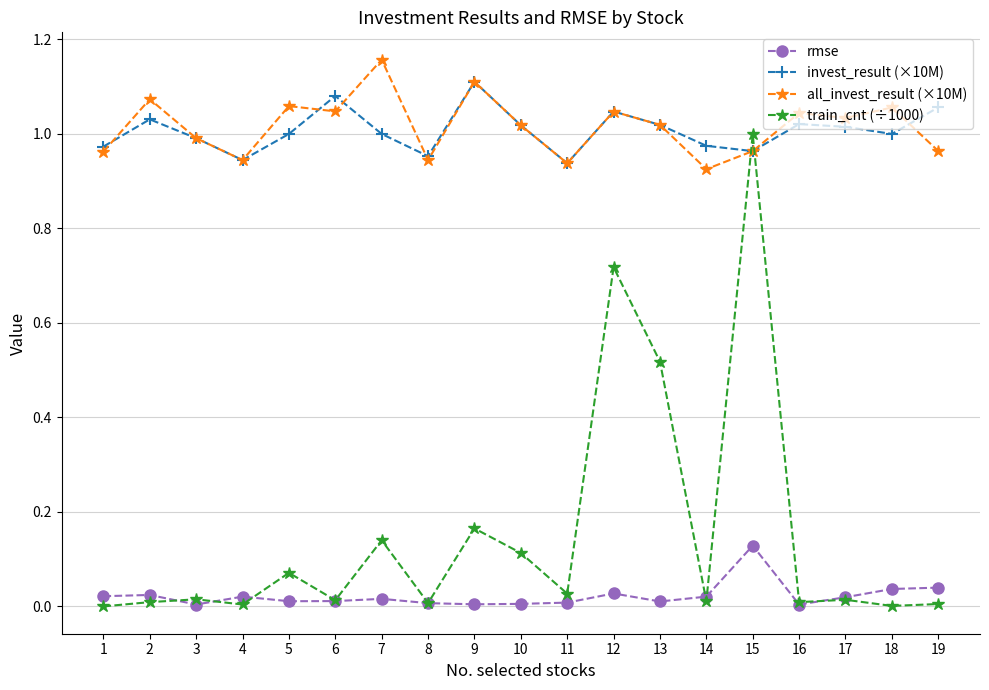

Count the number of categories in the chart.

19